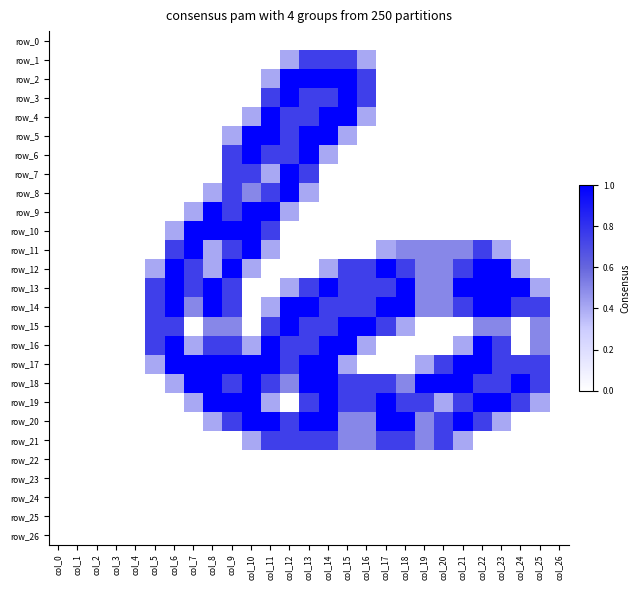

What is the sum of all row_17 values?

15.0